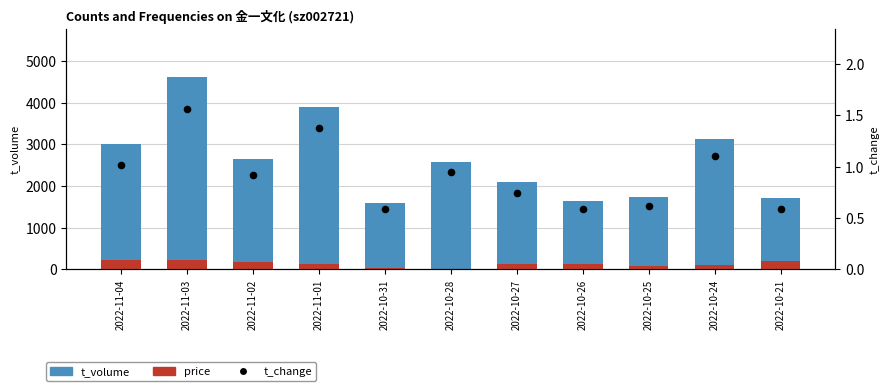

At which category is the sum across all series the highest?

2022-11-03